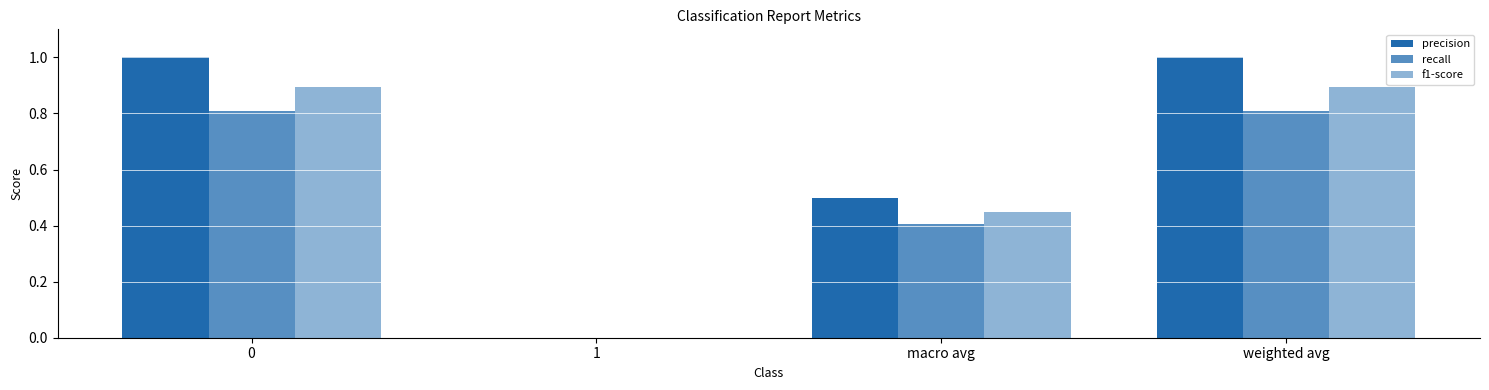

How many values in the recall series exceed 0?

3